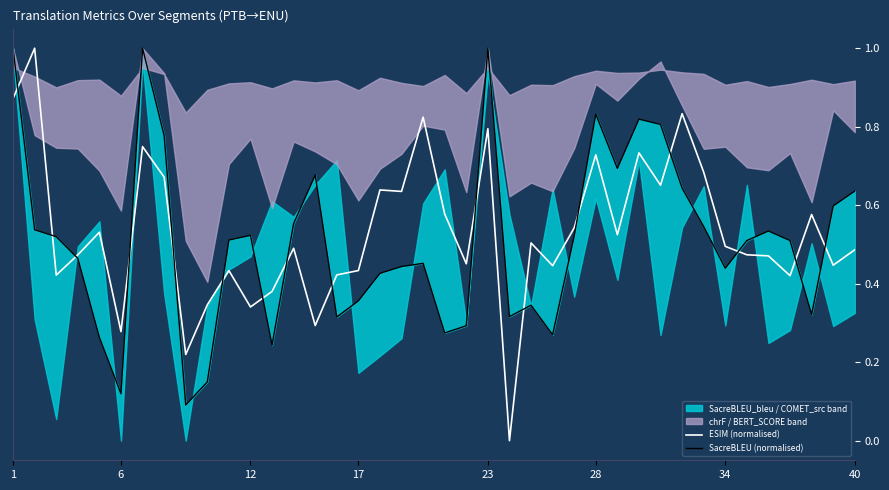

What is the value of the ESIM (normalised) point at the 20th from the left?

0.8